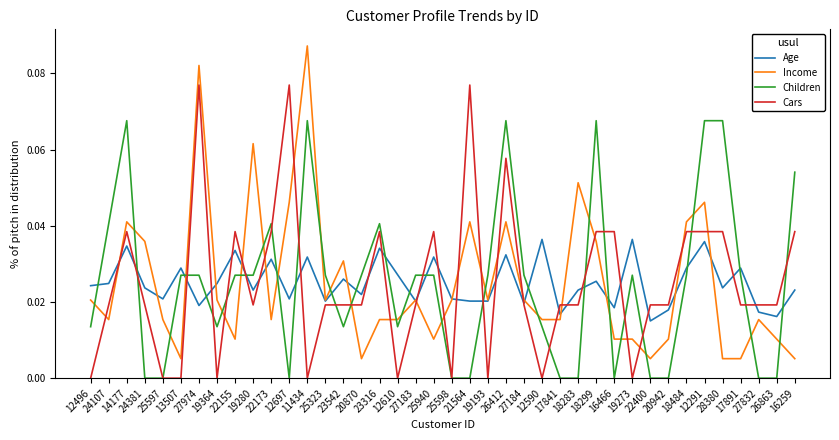

Rank the series at 22155 from highest to lowest value.

Cars, Age, Children, Income